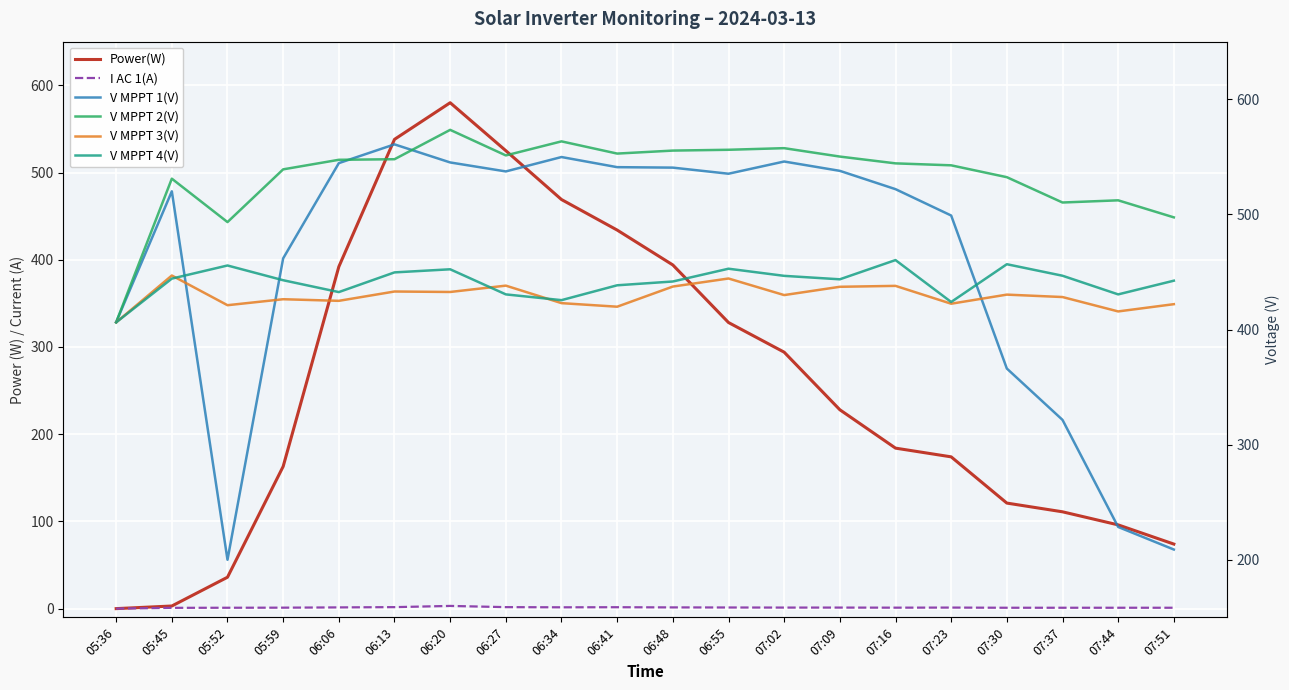

Which series ends up on top after the final intersection of V MPPT 1(V) and Power(W)?

V MPPT 1(V)